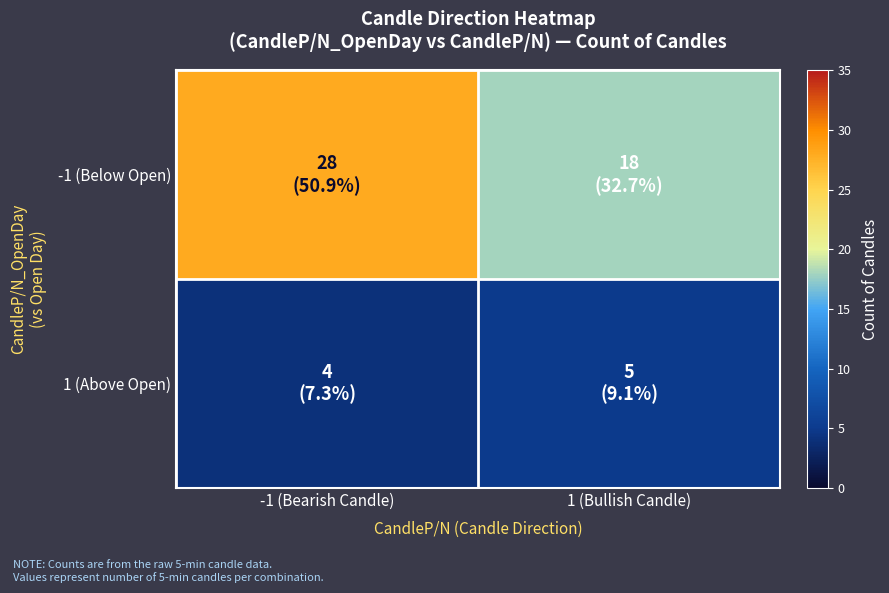

Rank the series by their maximum value, from highest to lowest.

-1 (Below Open), 1 (Above Open)